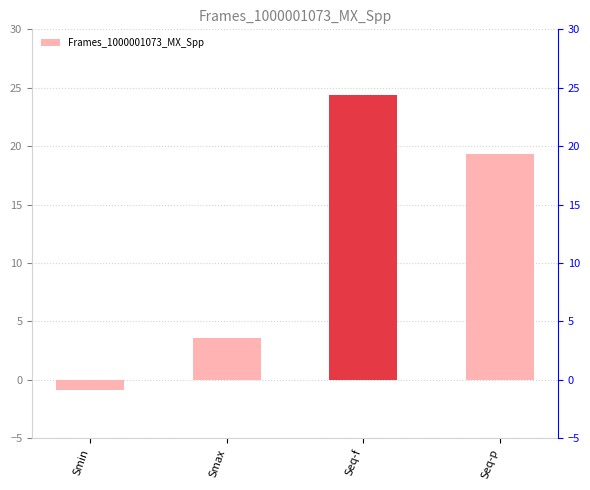

What is the value of the 1st bar from the left?

-0.9